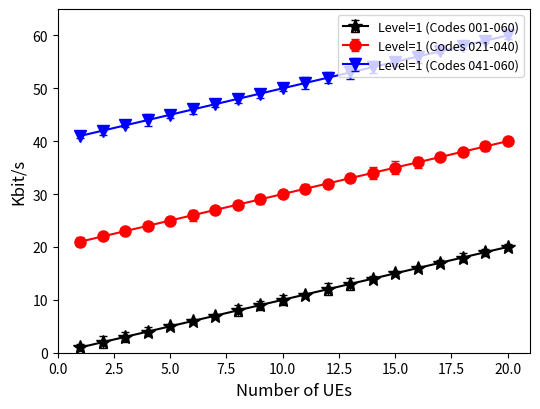

True or false: Level=1 (Codes 021-040) and Level=1 (Codes 041-060) intersect in this chart.

False